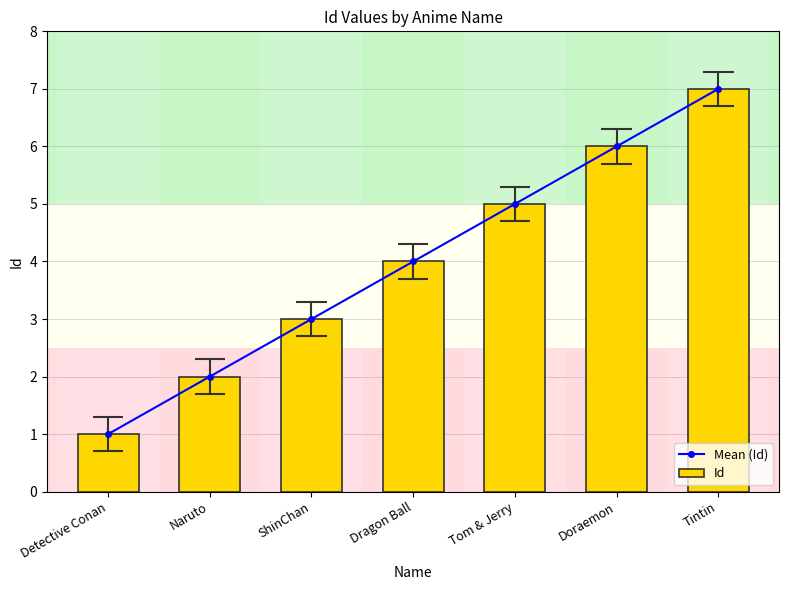

Read the Mean (Id) value at ShinChan.

3